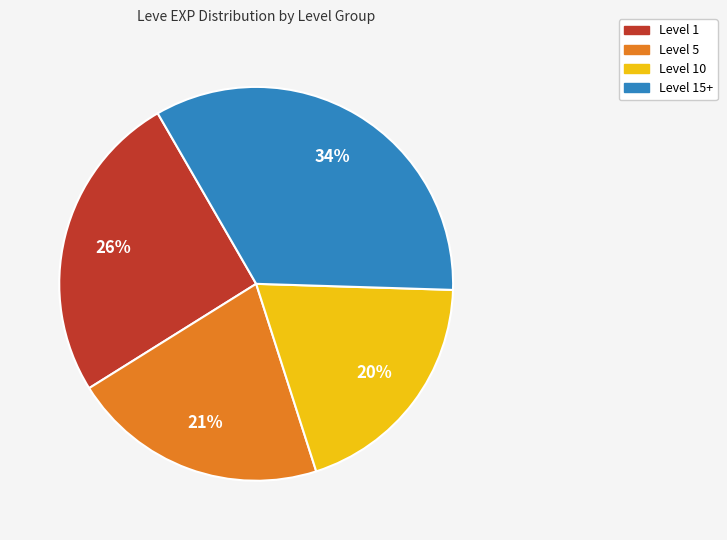

Count the number of slices in the pie.

4